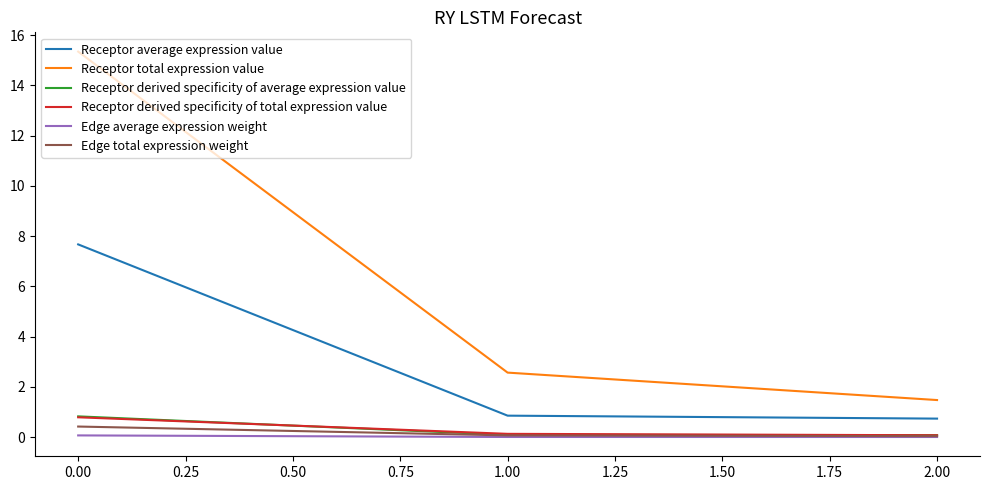

Which series has the largest range (max minus min)?

Receptor total expression value